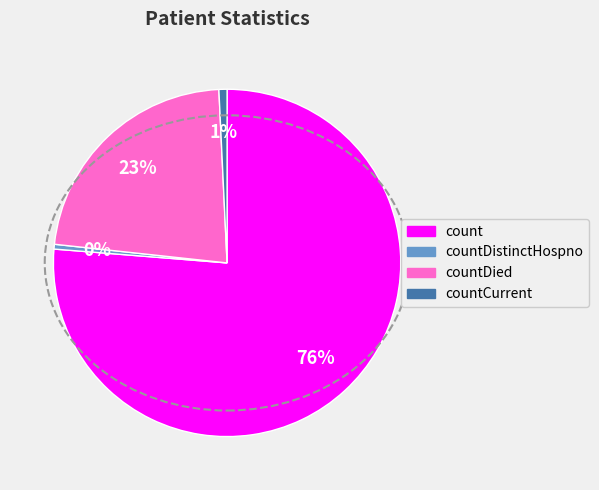

To the nearest percent, what is the difference between the largest and smallest slice percentages?

76%